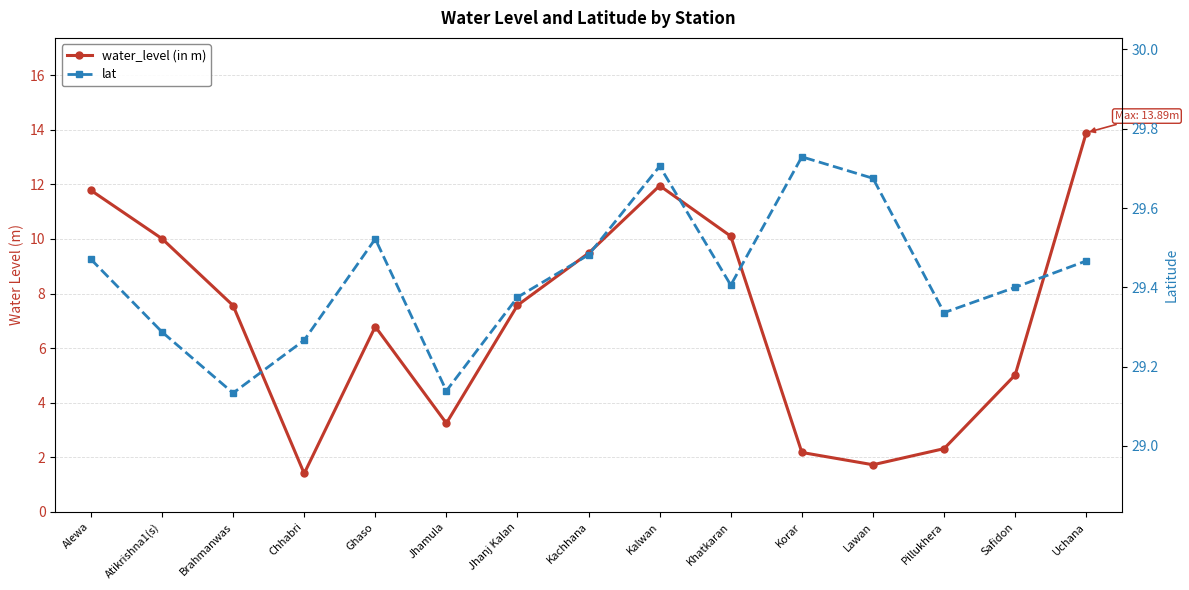

Between Kachhana and Khatkaran, which series saw the biggest shift?

water_level (in m)